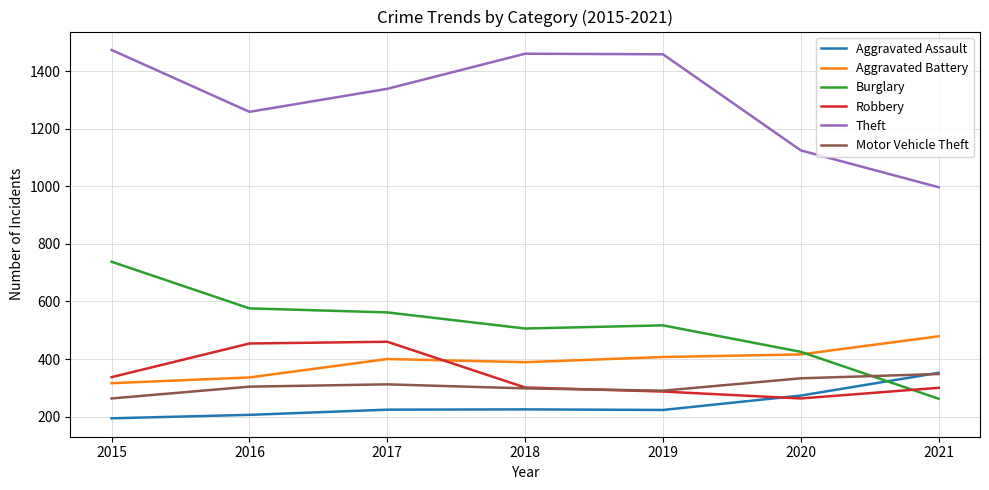

Read the Robbery value at 2019.

287